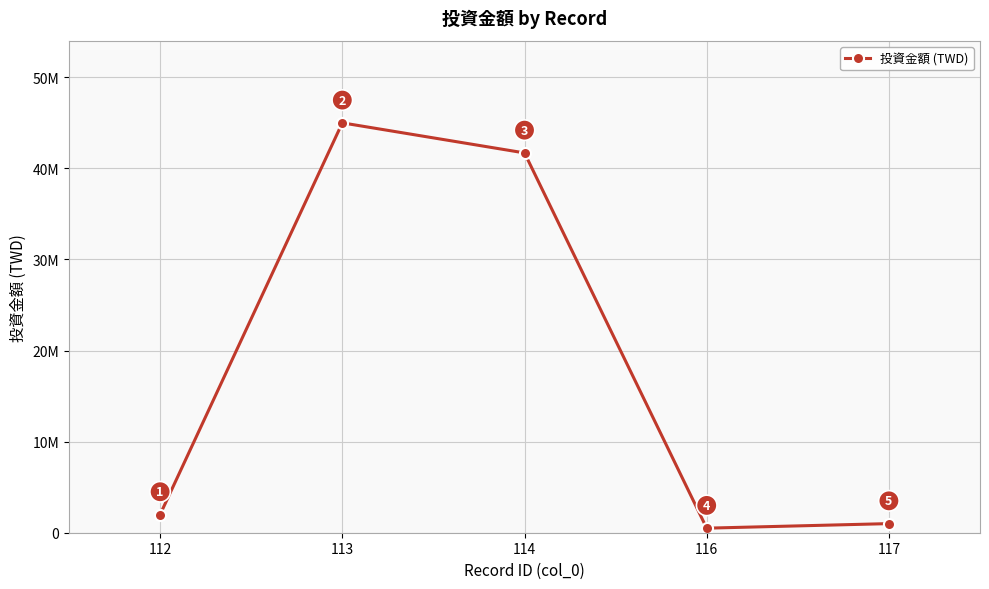

List the labels in order of value, smallest first.

116, 117, 112, 114, 113